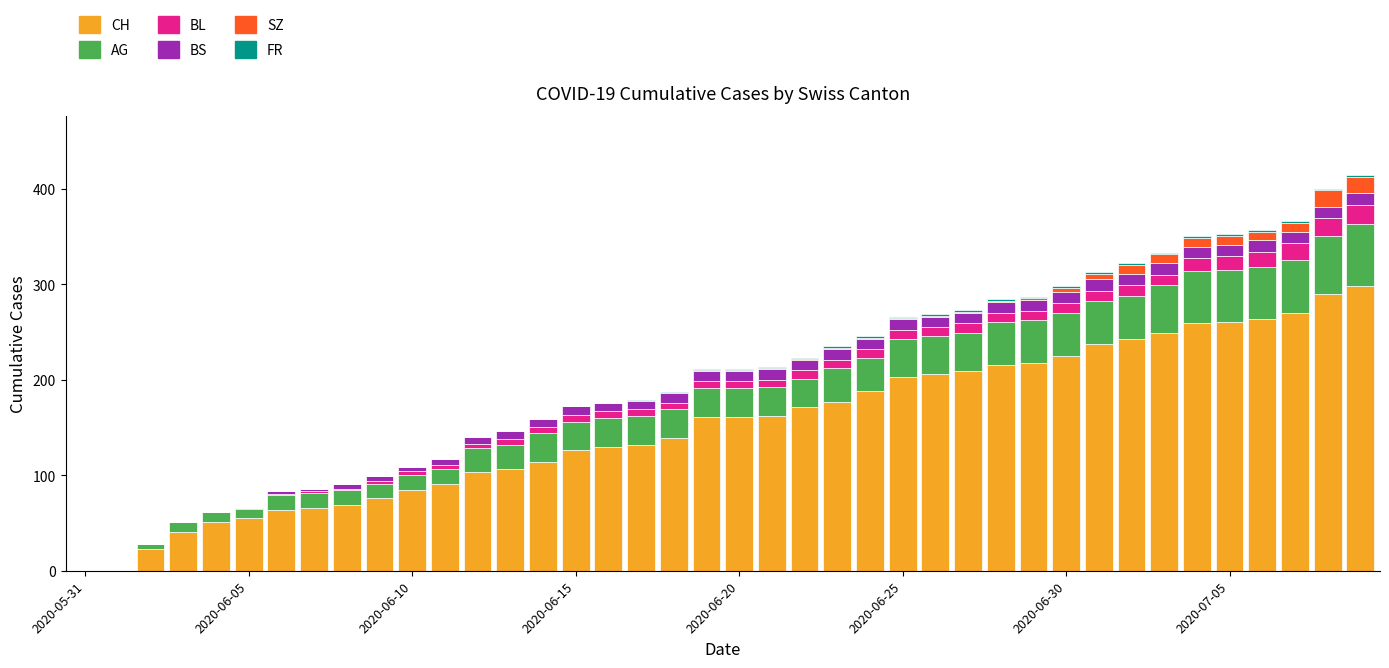

How many data points does each series have?

40